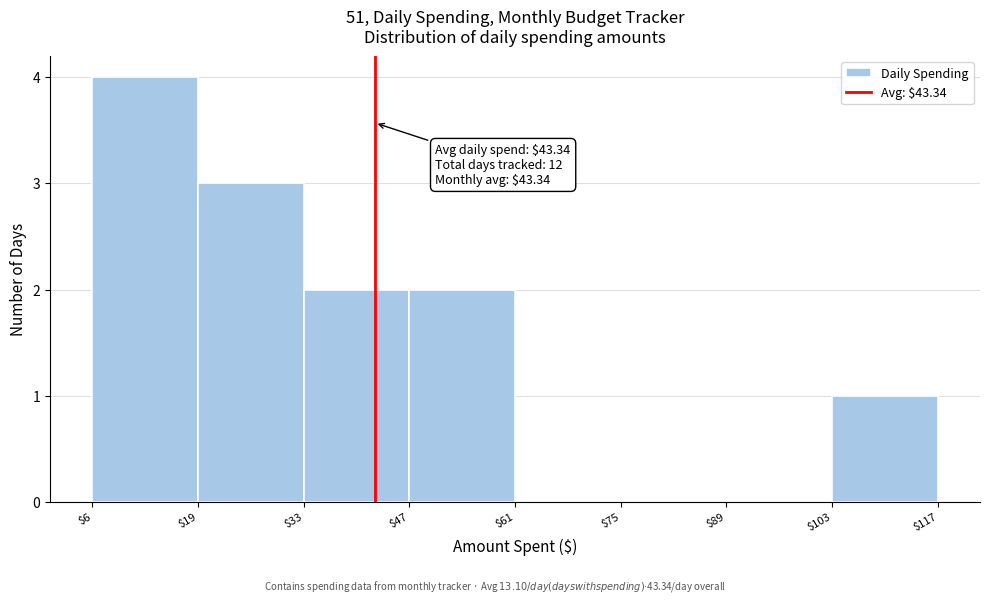

Which range on the x-axis has the tallest bar?

$6 to $19